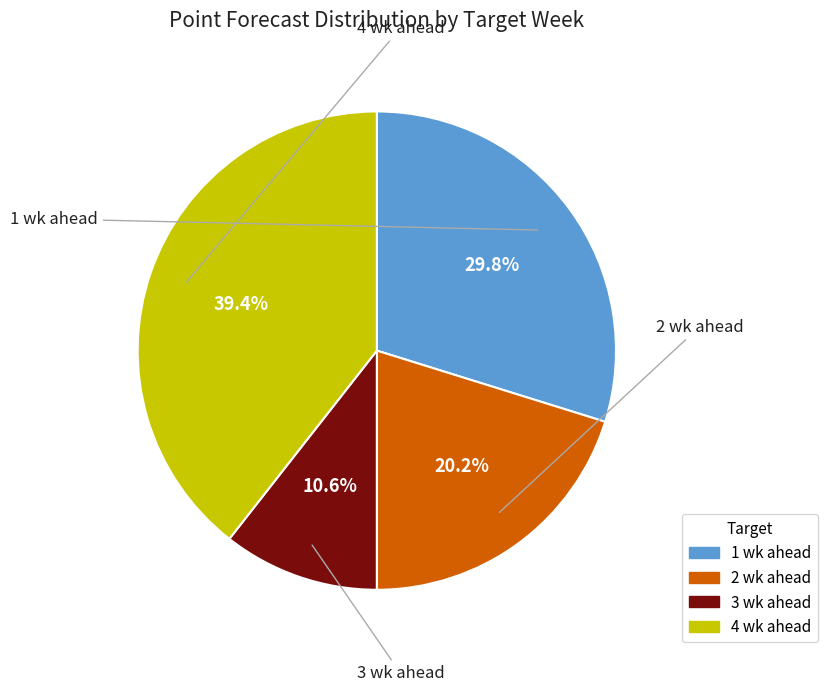

To the nearest percent, what is the combined percentage of 2 wk ahead and 3 wk ahead?

31%